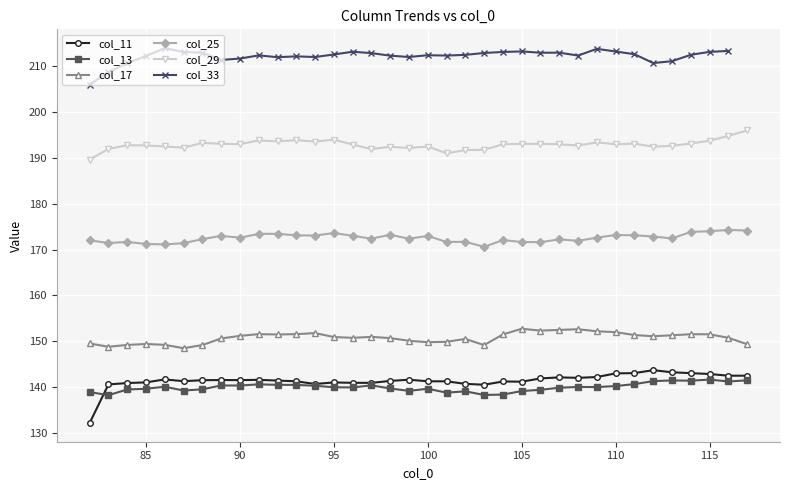

What is the difference between the maximum and minimum values in the col_25 series?

3.7